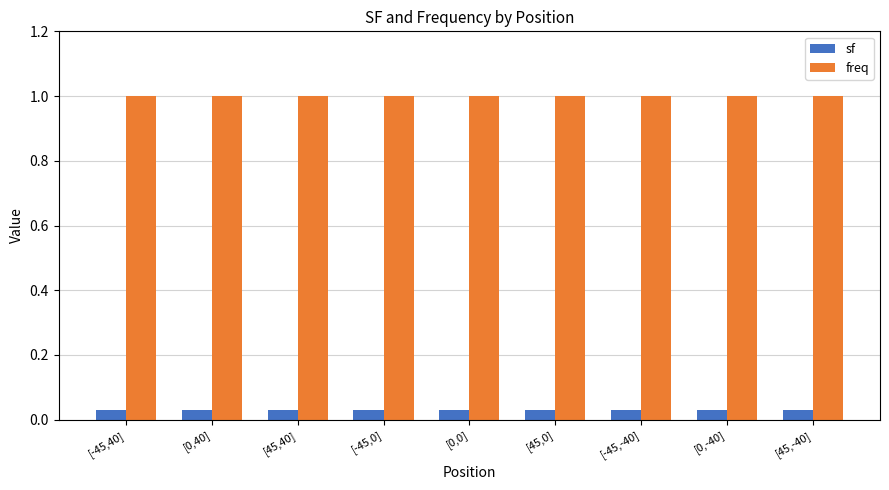

What is the spread (max minus min) of values at [-45,-40]?

1.0